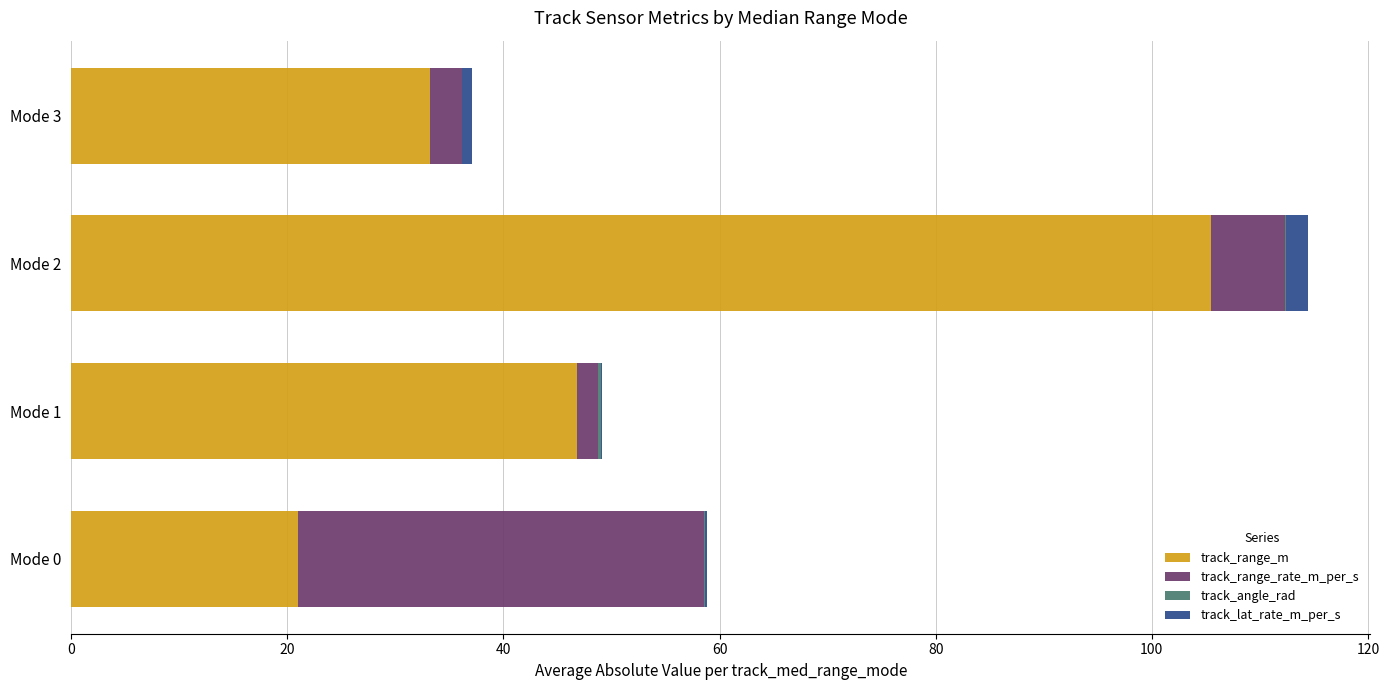

At which category is the sum across all series the highest?

Mode 2